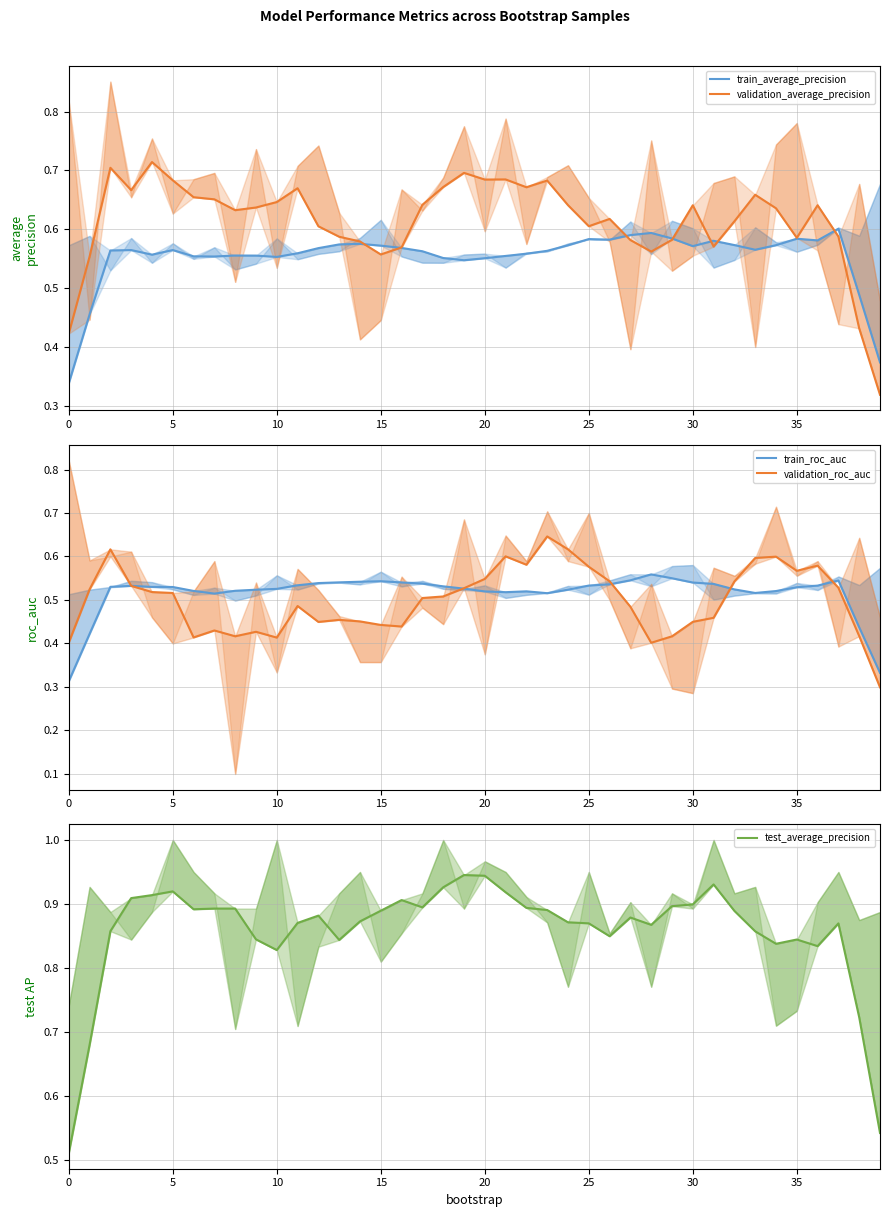

What is the sum of the train_average_precision values at 24 and 26?

1.2